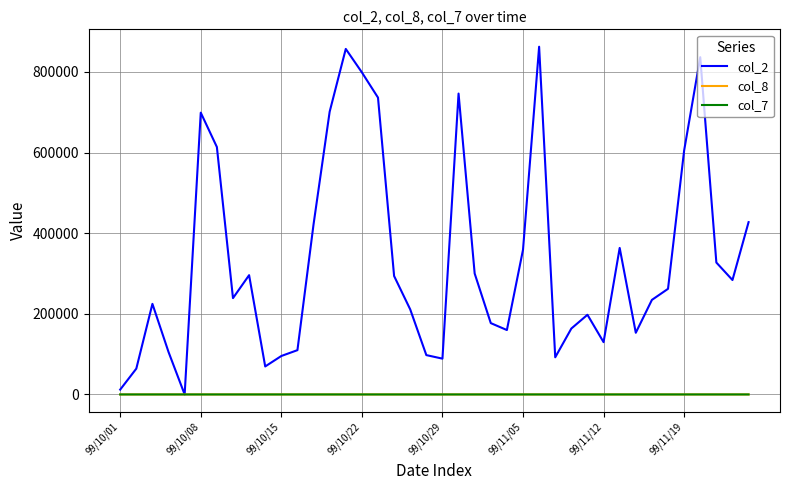

Which series has the largest total across all categories?

col_2